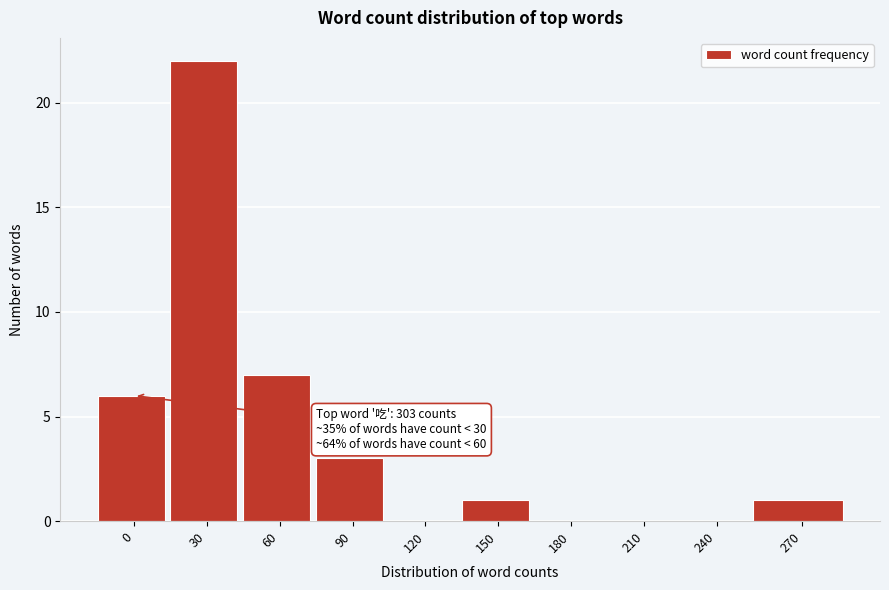

Reading left to right, transcribe all the data shown in this chart.

0=6	30=22	60=7	90=3	120=0	150=1	180=0	210=0	240=0	270=1